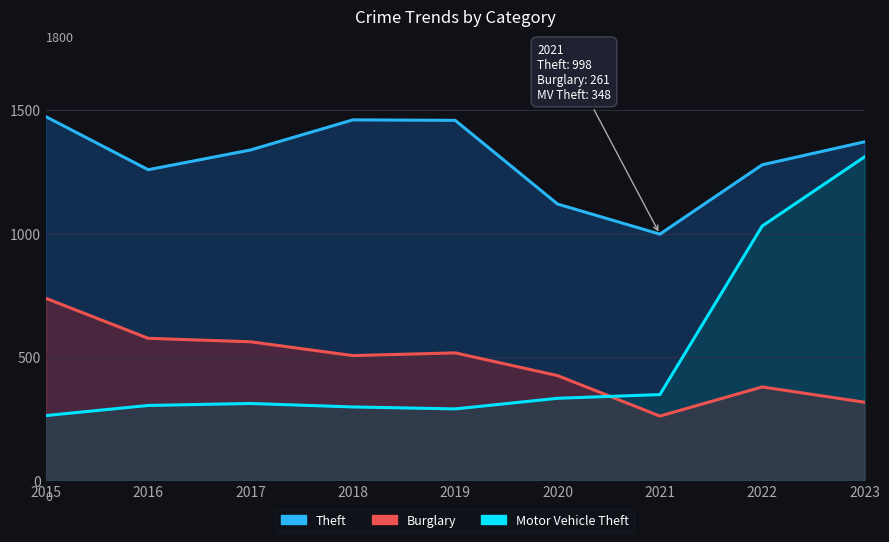

Between 2019 and 2020, which is larger?

2019